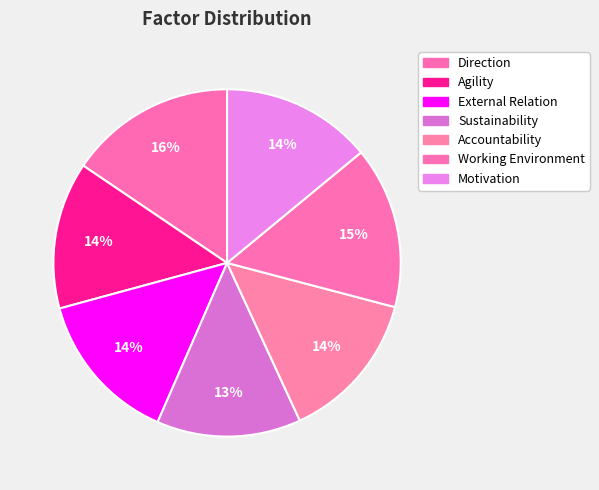

Is it true that Motivation is 14% of the pie?

True